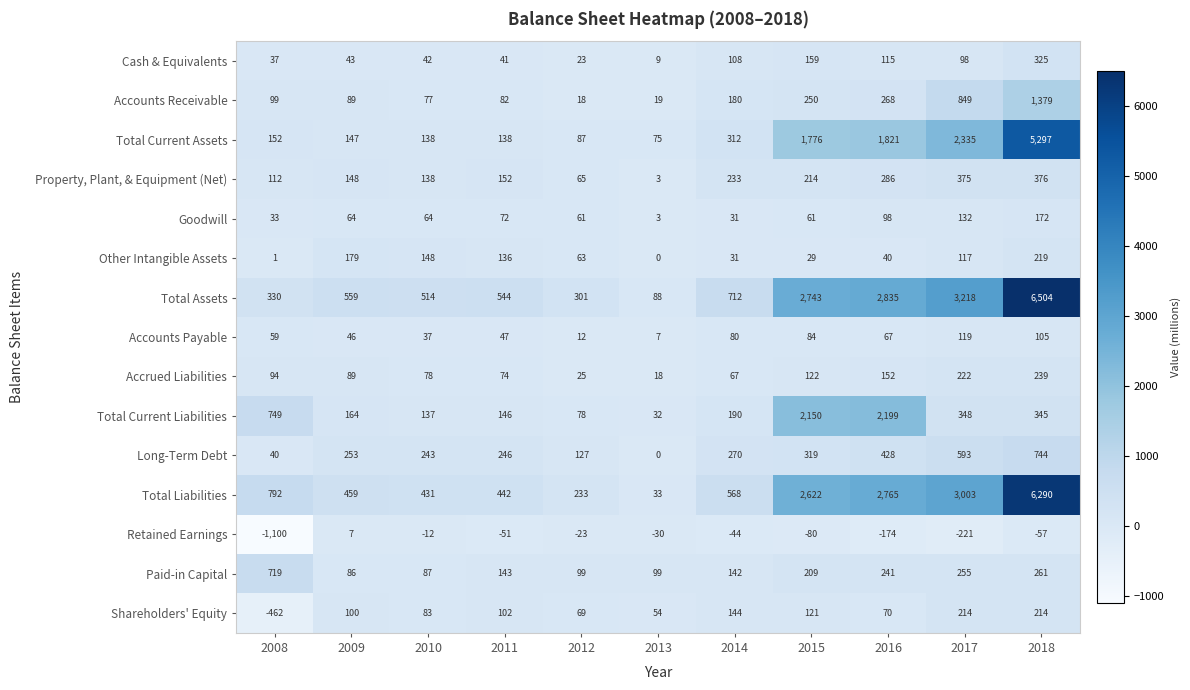

Which label corresponds to the largest value in the chart?

2018